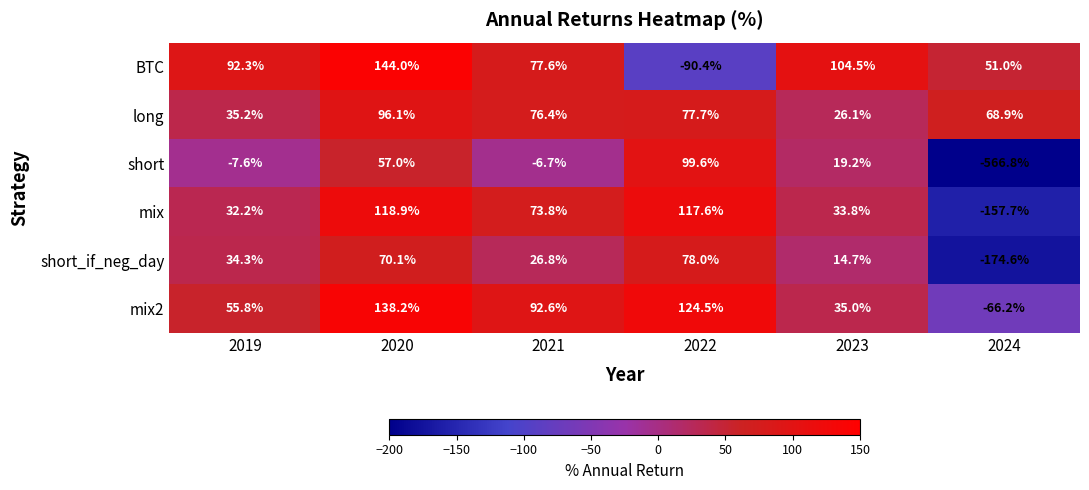

What is the total value across all series at 2021?

340.5